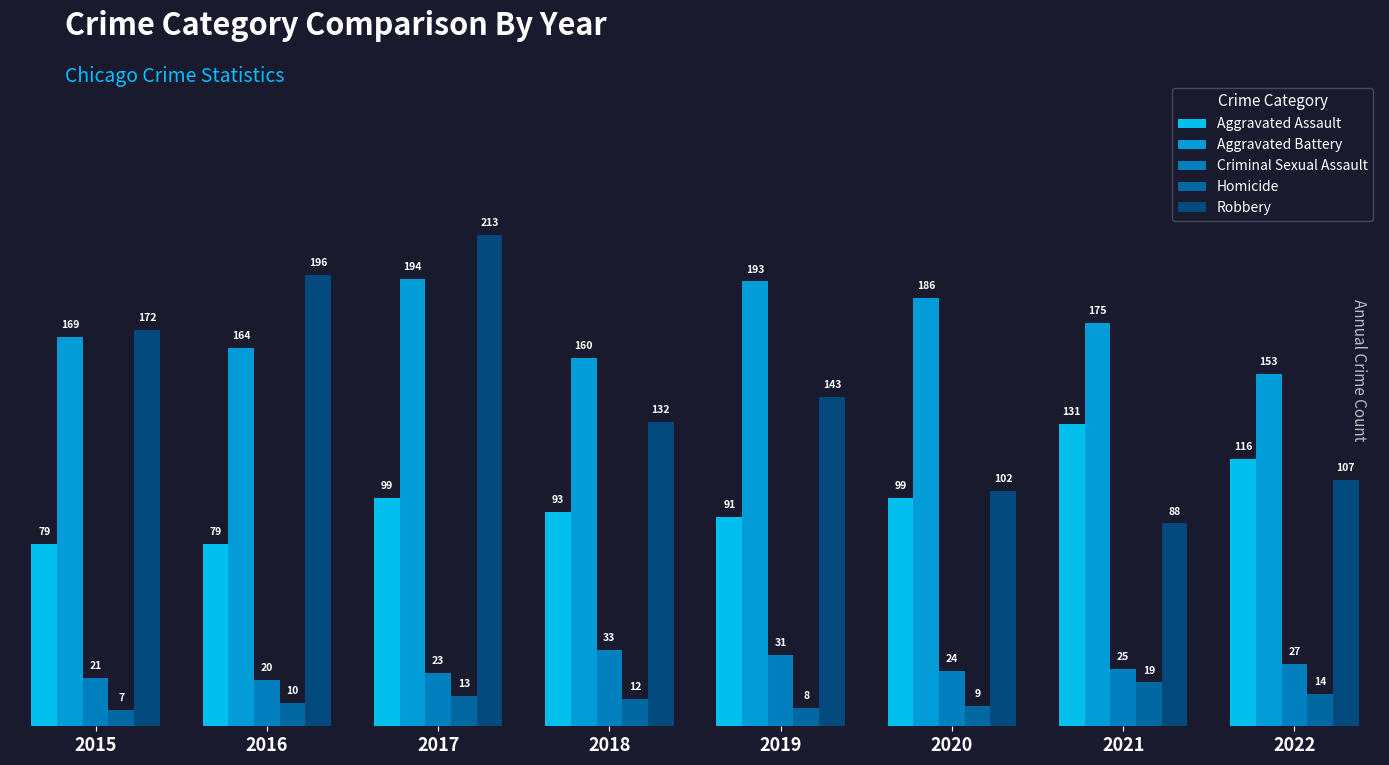

Between 2019 and 2022, which is larger?

2022